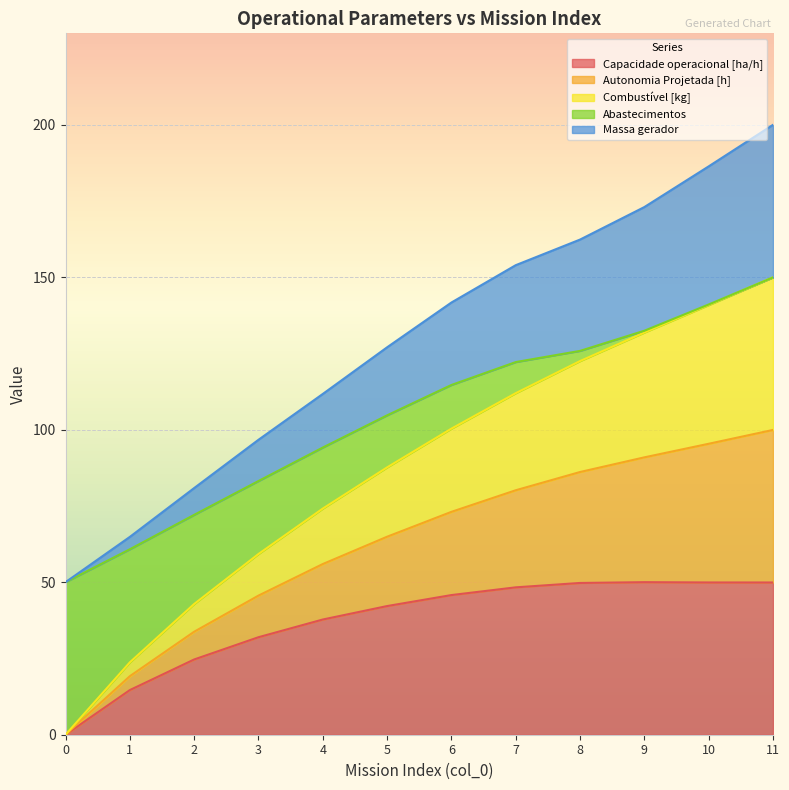

Does the chart display data point markers on the line(s)?

No